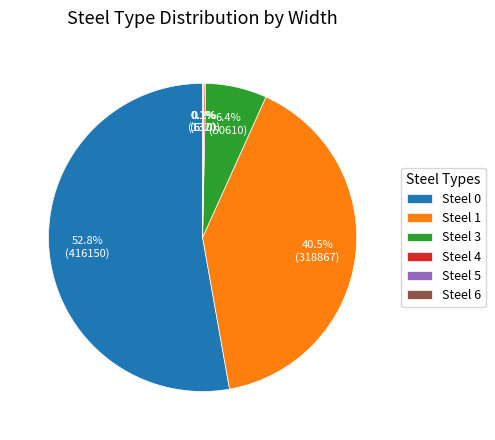

What is the largest slice in the pie chart?

Steel 0